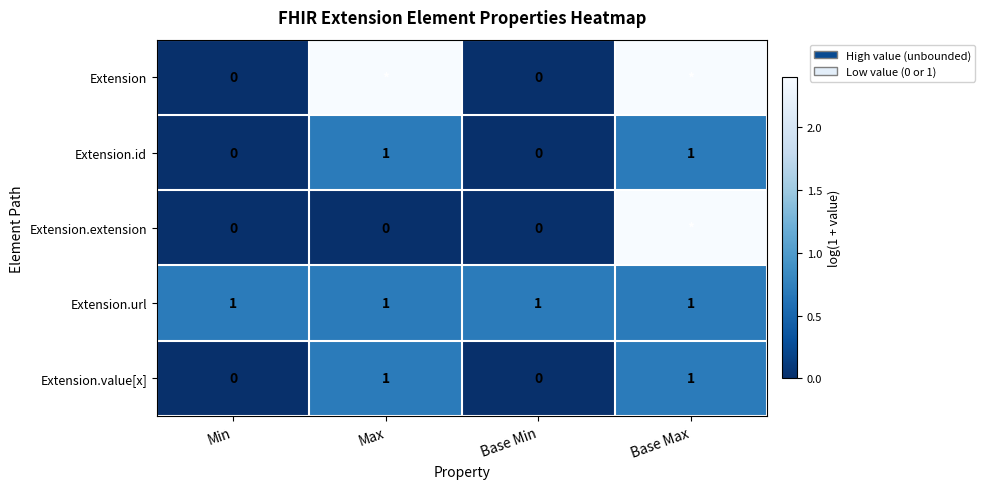

Is the value of Extension.extension at Max greater than the value of Extension.url at Base Max?

No